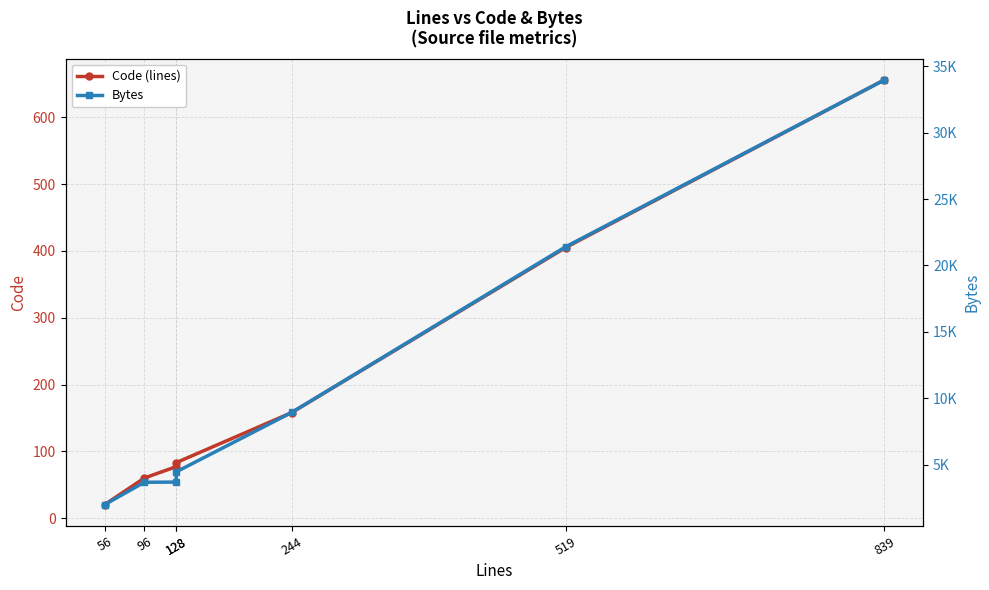

True or false: Code (lines) has more than 2 interior local peaks.

False